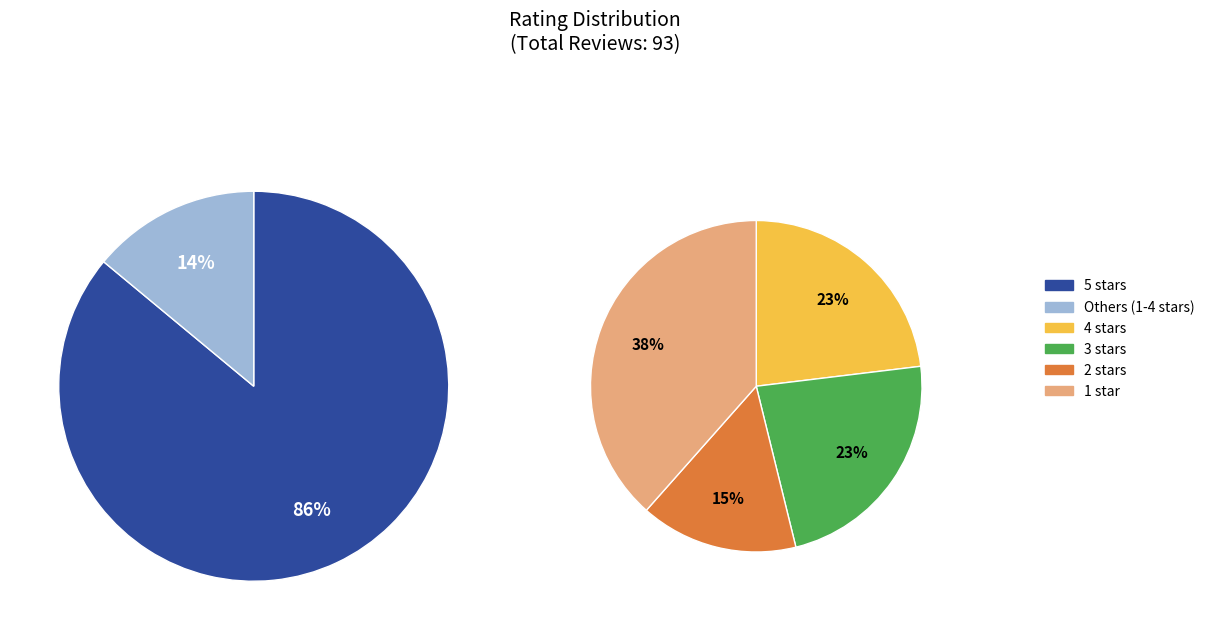

To the nearest percent, what portion does 5 stars represent?

86%